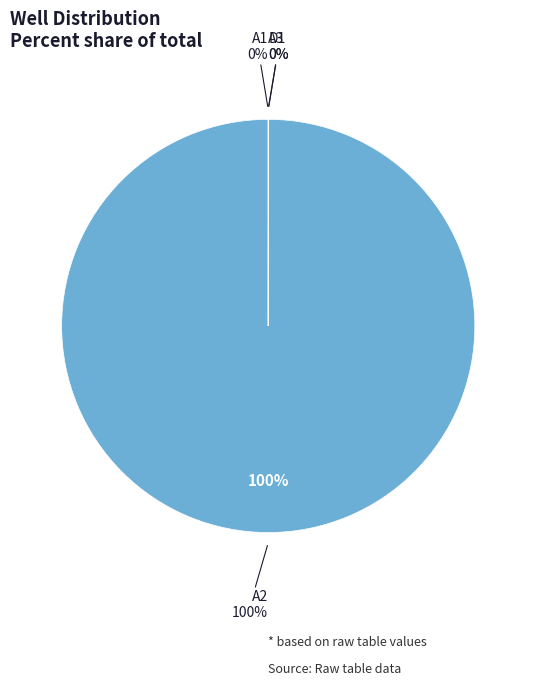

Is it true that D1 is 0% of the pie?

True